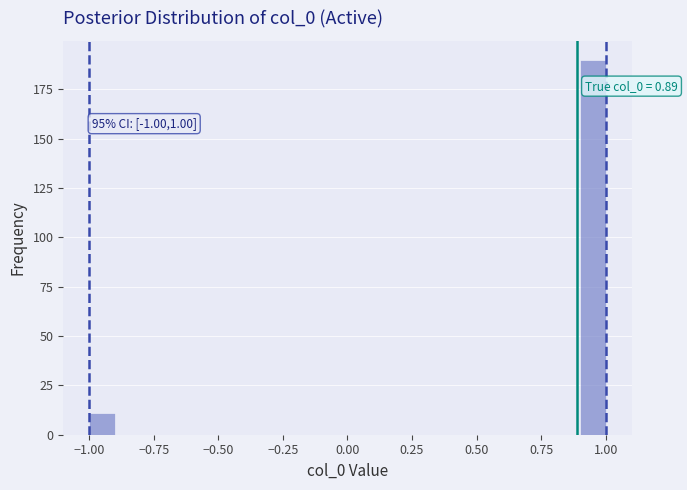

Around what value on the x-axis is the tallest bar? Give the approximate position of its centre, as read against the axis.

0.95